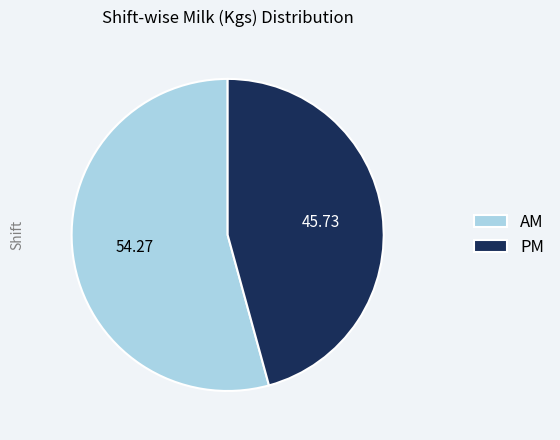

Which category has the smallest portion of the pie?

PM